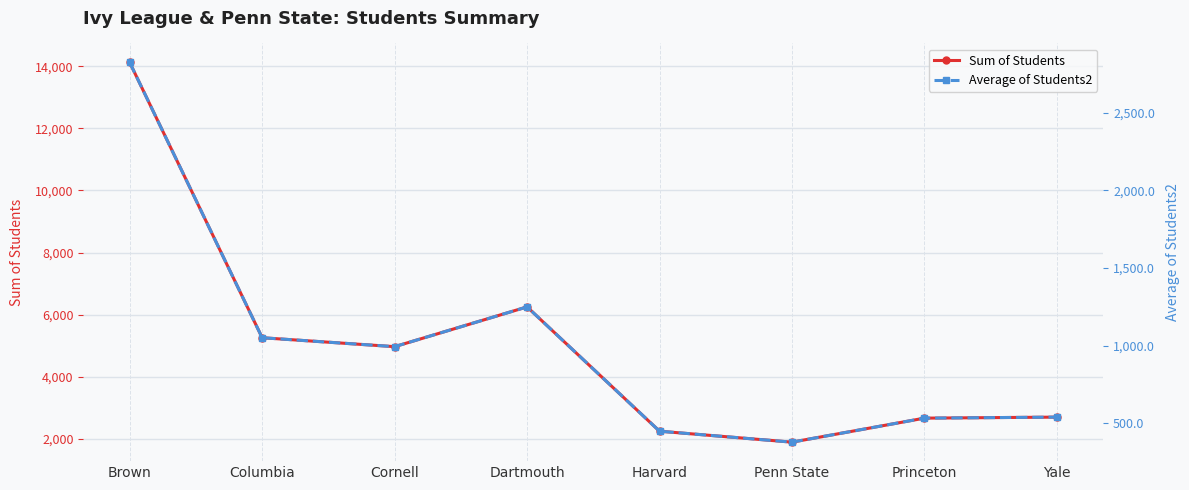

Where is Sum of Students nearest to the value 8007?

Dartmouth